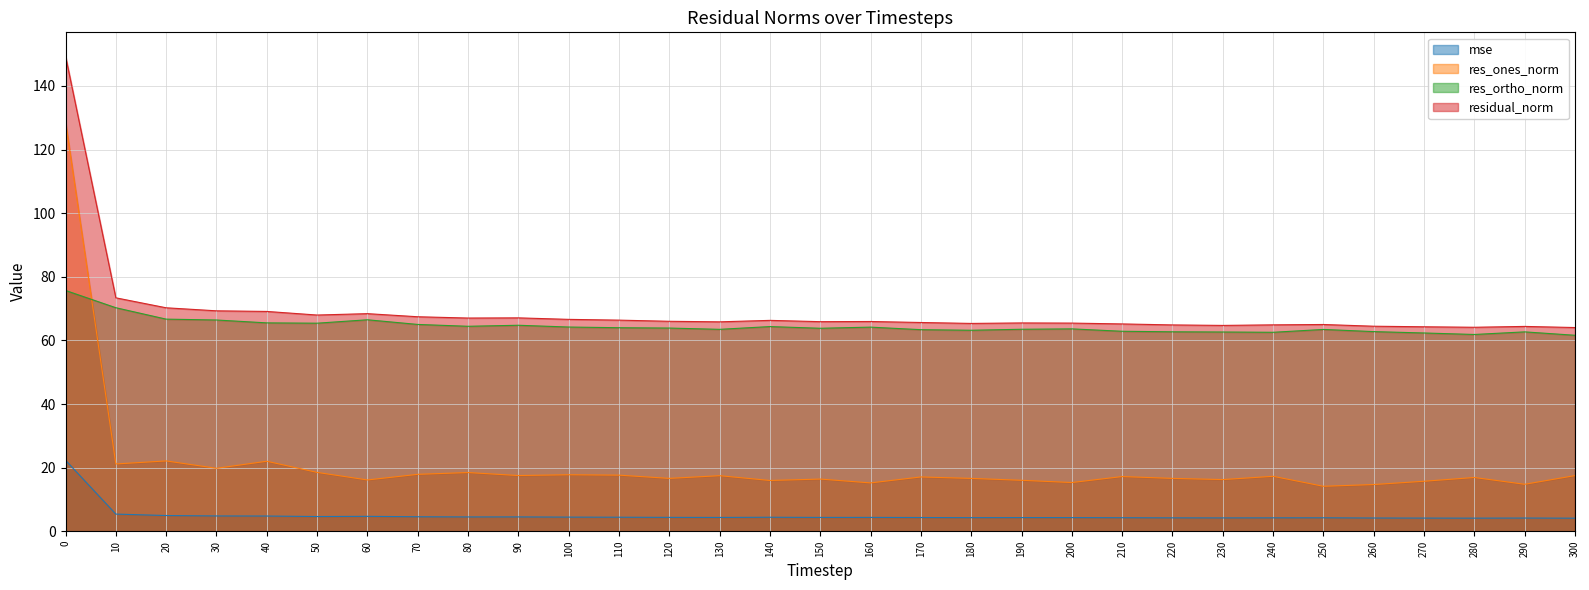

Reading left to right, list all the values displayed in this chart.

mse: 22.3	5.4	4.9	4.8	4.8	4.6	4.7	4.5	4.5	4.5	4.4	4.4	4.4	4.3	4.4	4.3	4.3	4.3	4.3	4.3	4.3	4.2	4.2	4.2	4.2	4.2	4.2	4.1	4.1	4.1	4.1
res_ones_norm: 128.8	21.2	22.1	19.8	22.0	18.5	16.1	17.9	18.5	17.5	17.8	17.6	16.6	17.5	16.0	16.4	15.2	17.1	16.6	16.0	15.3	17.2	16.6	16.2	17.3	14.1	14.7	15.7	16.9	14.8	17.5
res_ortho_norm: 75.7	70.3	66.7	66.4	65.5	65.4	66.5	65.0	64.4	64.8	64.2	64.0	63.9	63.5	64.4	63.8	64.2	63.4	63.2	63.5	63.6	62.9	62.7	62.6	62.6	63.4	62.8	62.3	61.9	62.7	61.6
residual_norm: 149.4	73.4	70.3	69.3	69.1	68.0	68.4	67.4	67.0	67.1	66.6	66.4	66.0	65.8	66.3	65.9	65.9	65.6	65.3	65.5	65.4	65.2	64.9	64.7	64.9	65.0	64.5	64.3	64.1	64.4	64.0